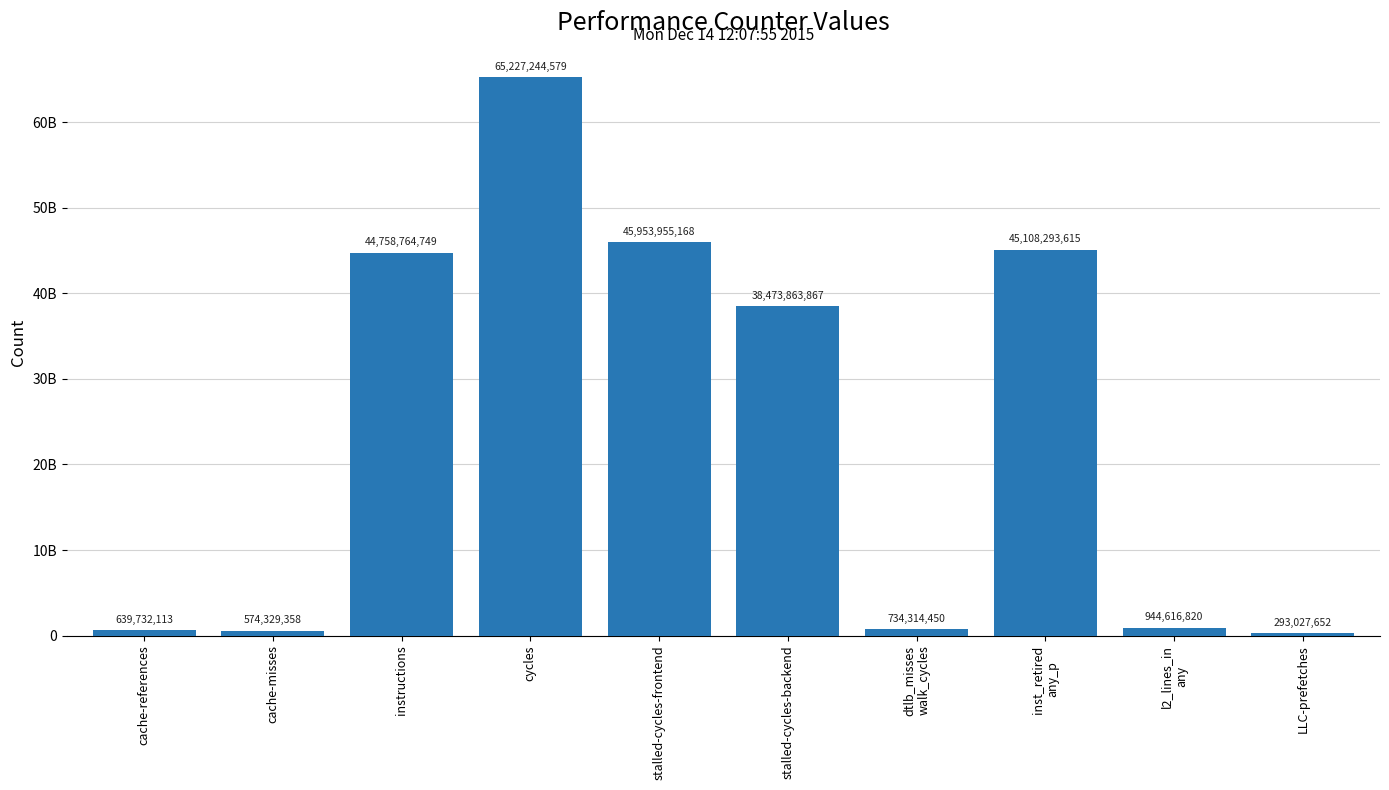

List the labels in order of value, largest first.

cycles, stalled-cycles-frontend, inst_retired
any_p, instructions, stalled-cycles-backend, l2_lines_in
any, dtlb_misses
walk_cycles, cache-references, cache-misses, LLC-prefetches